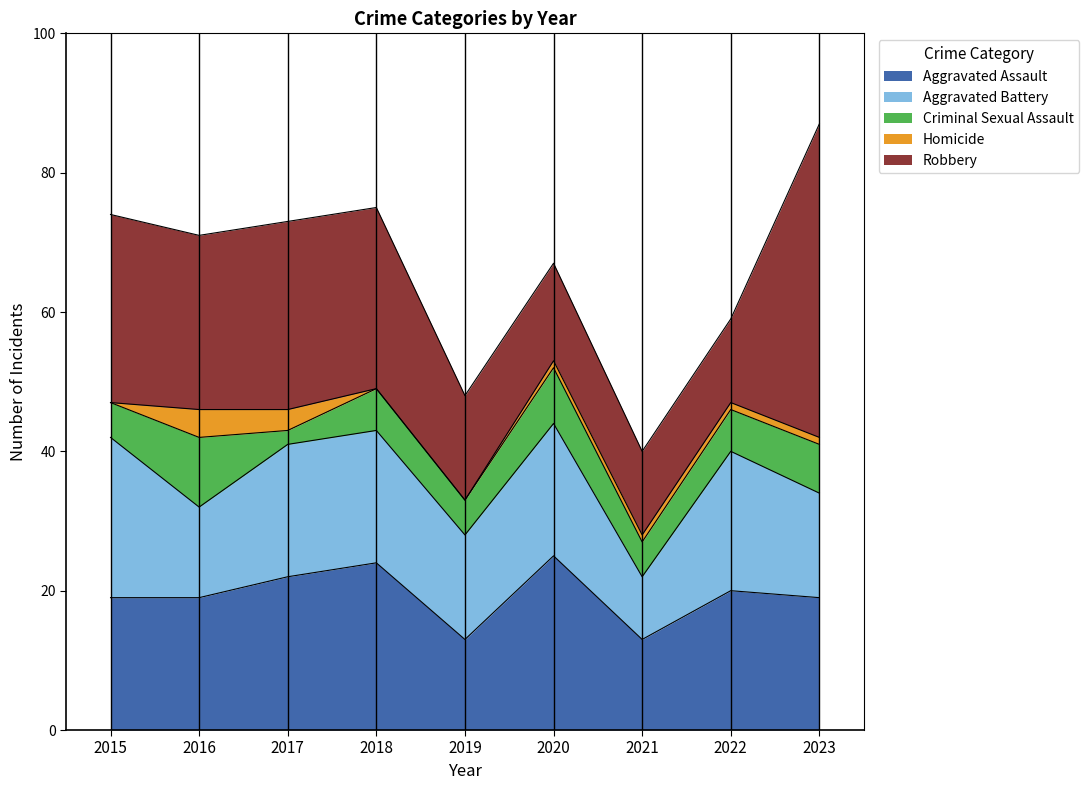

What is the difference between the maximum and second lowest values in the Homicide series?

4